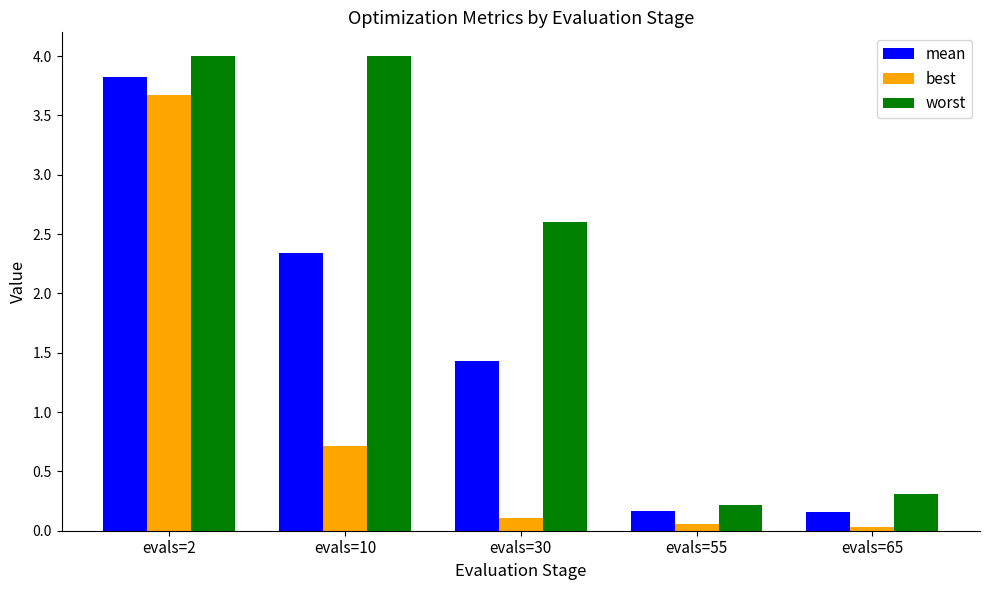

At which label does worst reach its minimum?

evals=55